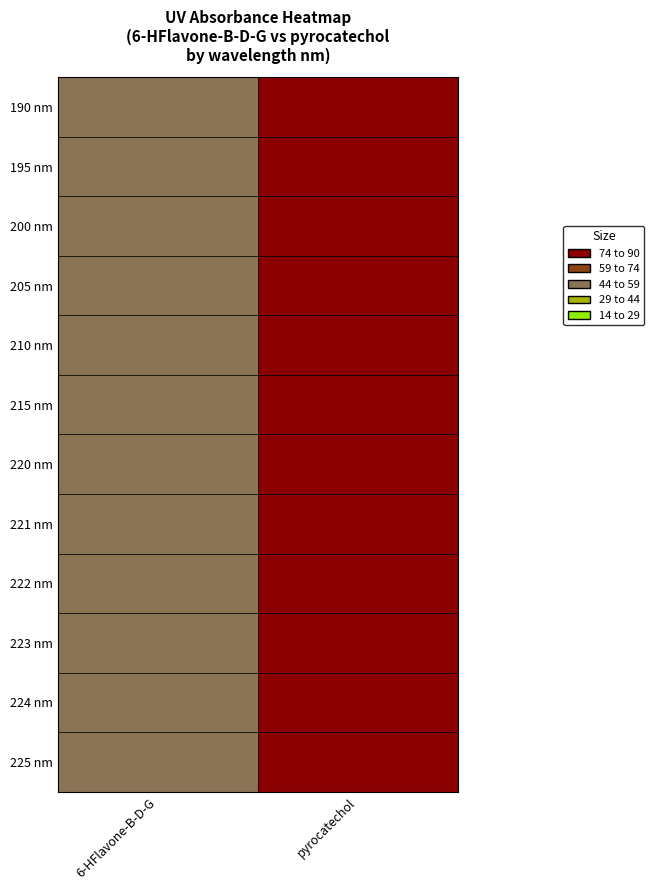

At how many categories does at least one series exceed 0?

2